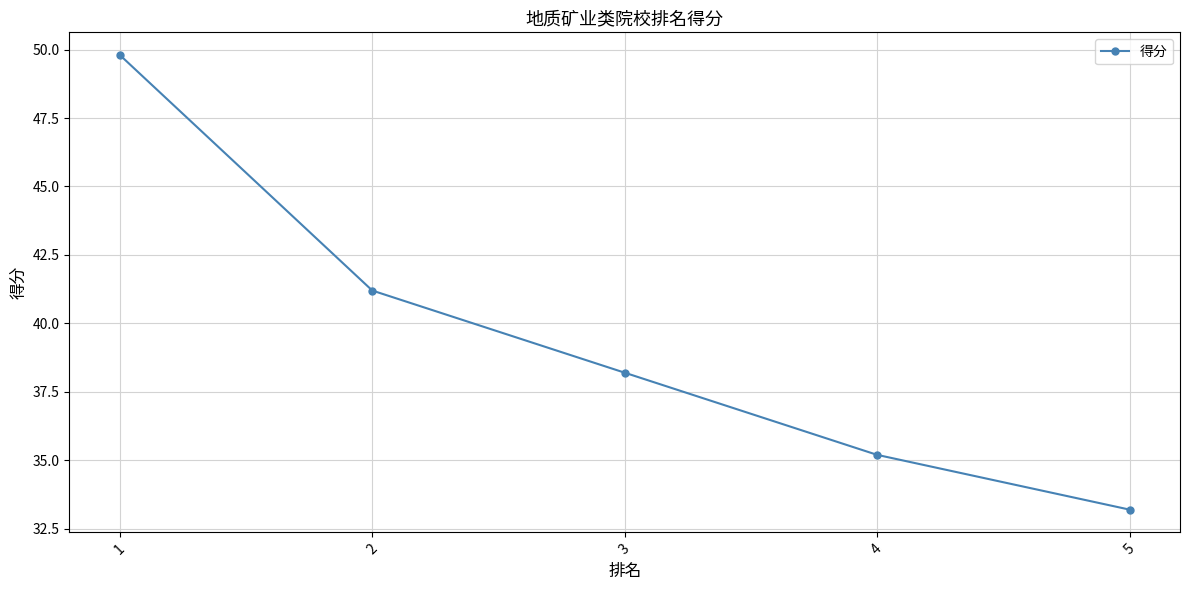

Count the number of categories in the chart.

5